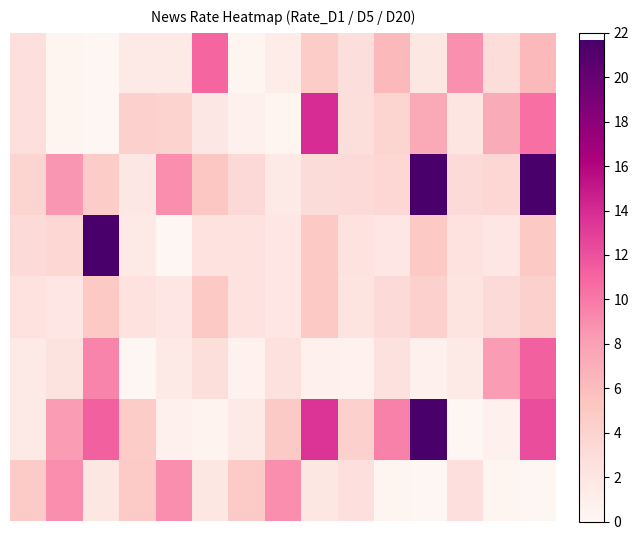

What is the greatest value displayed?

21.7